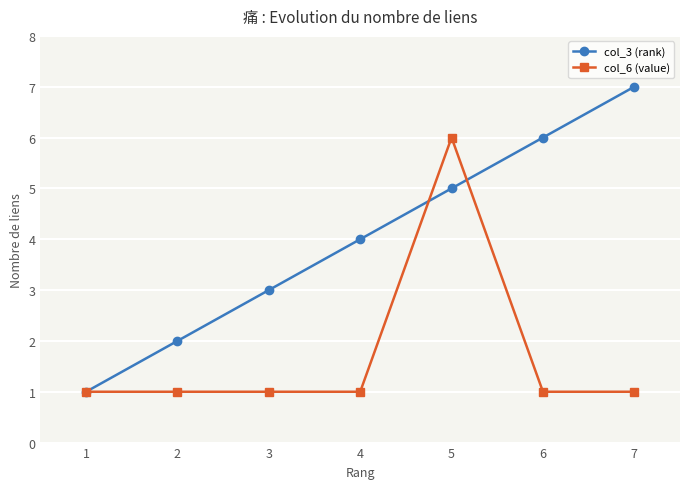

What is the difference between the maximum and second lowest values in the col_6 (value) series?

5